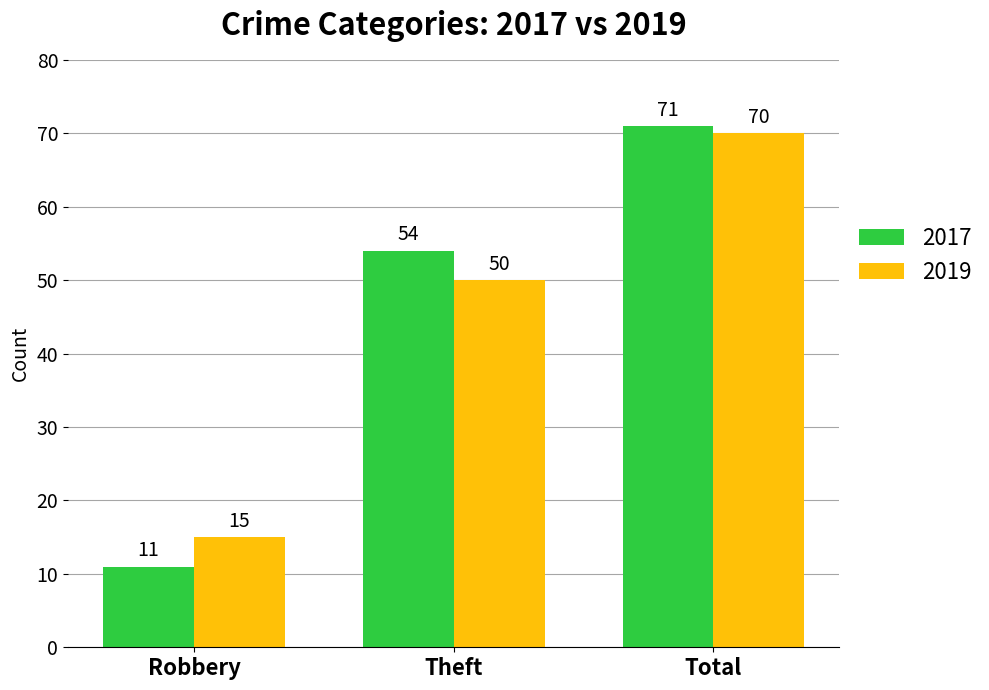

How many groups of bars are there?

3